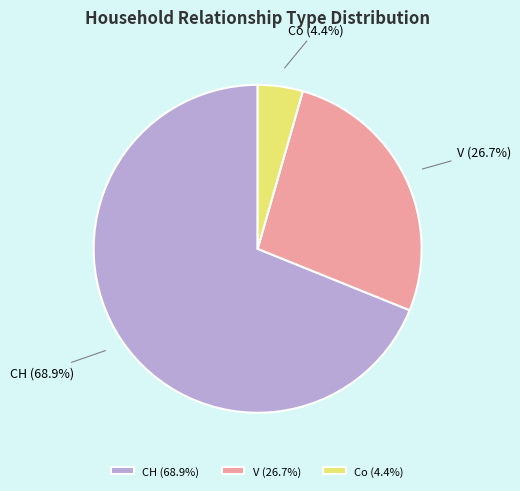

To the nearest percent, what portion does CH represent?

69%